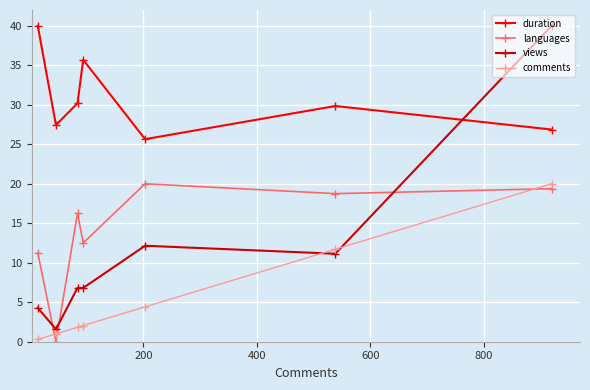

What is the difference between the maximum and second lowest values in the duration series?

13.1